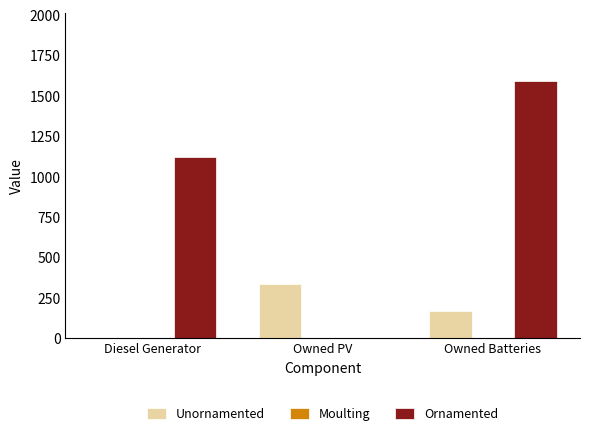

Read the Ornamented value at Owned Batteries.

1595